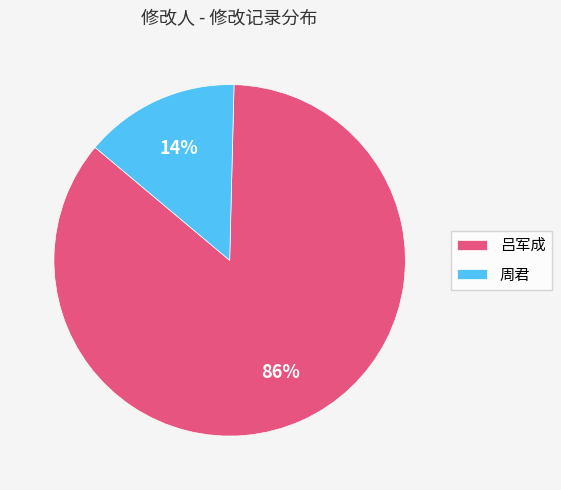

Do 吕军成 and 周君 together represent more than half of the pie?

Yes